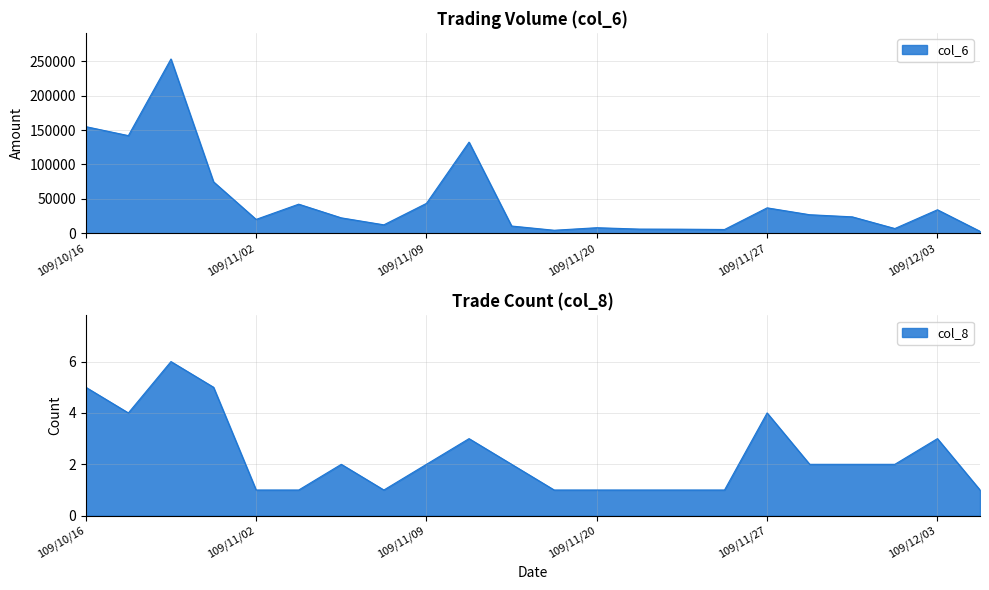

At how many categories does at least one series exceed 127131?

4